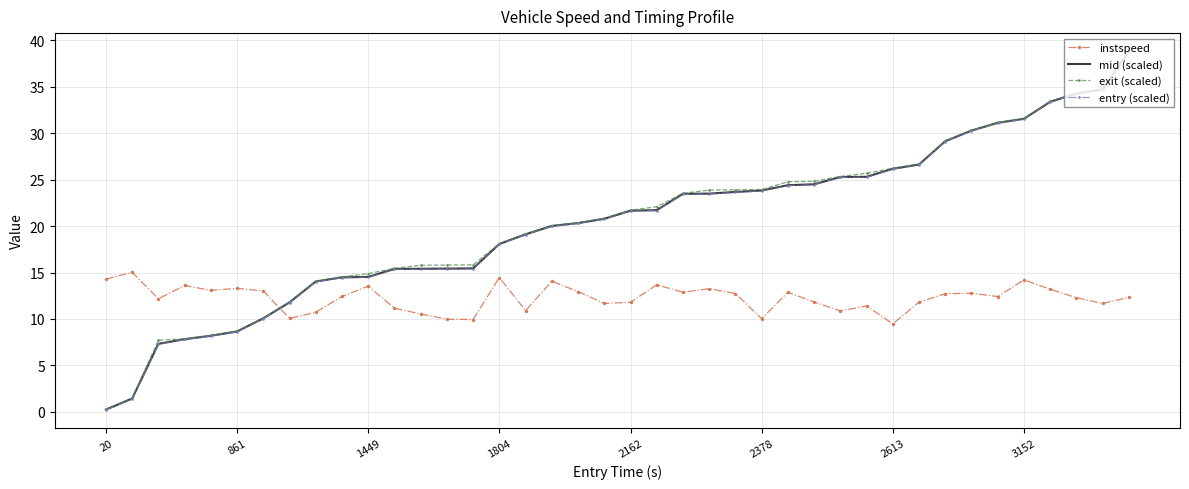

What is the minimum value for instspeed?

9.5